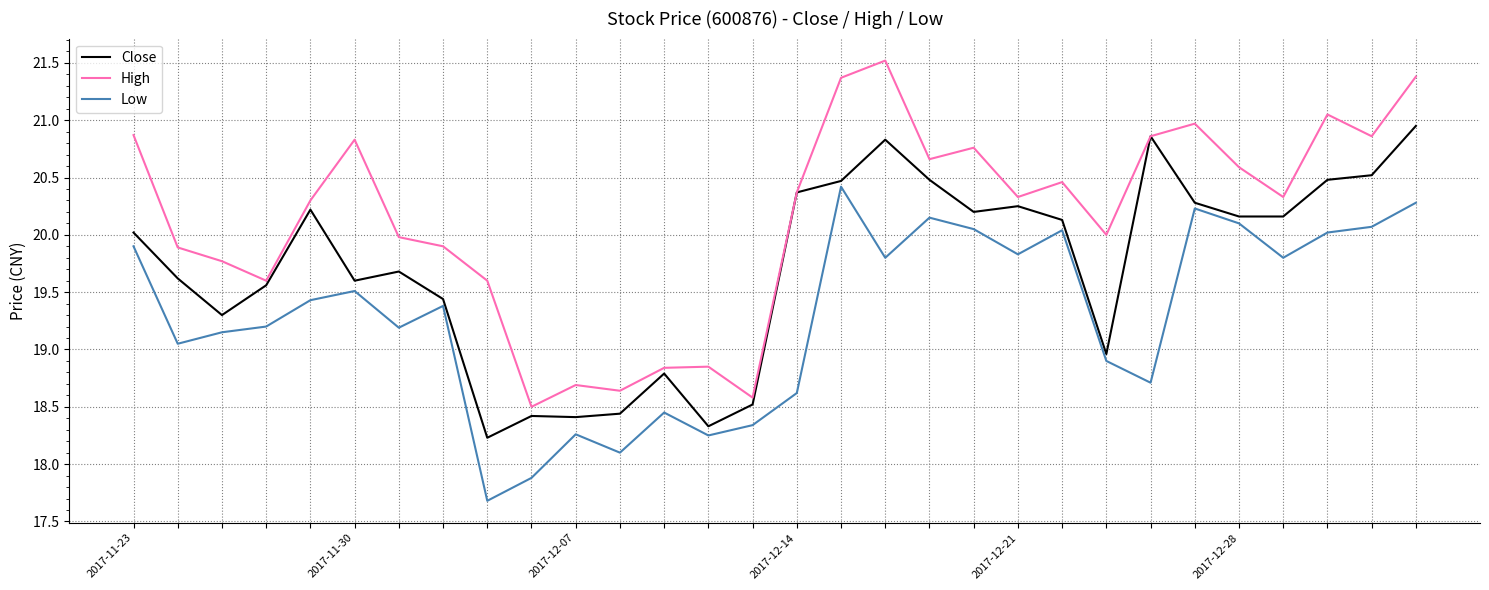

Which series has the largest total across all categories?

High